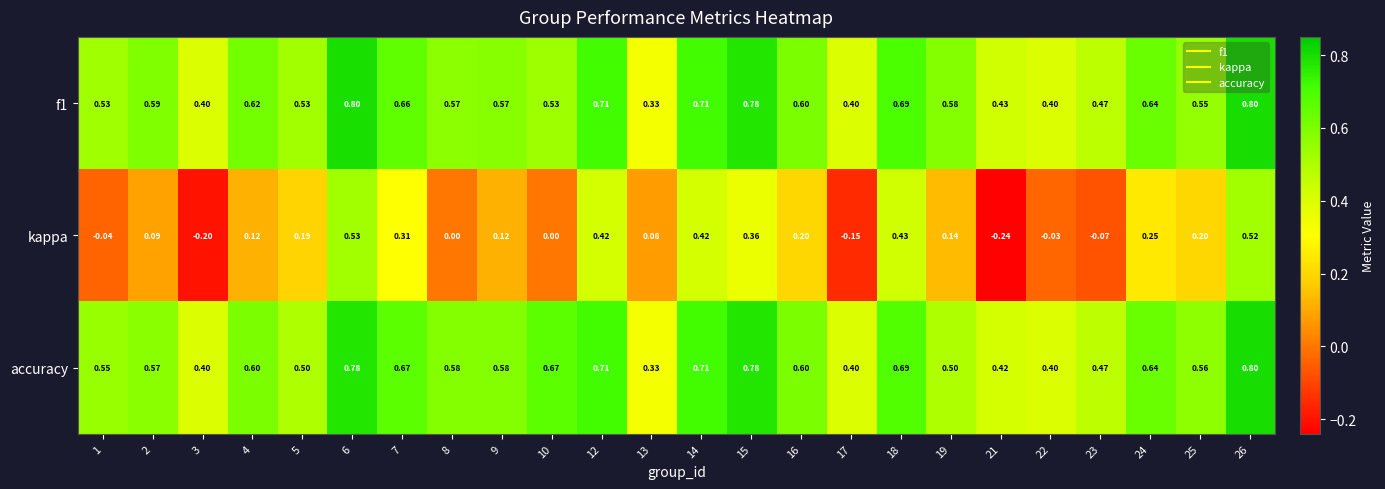

Which series has the largest range (max minus min)?

kappa